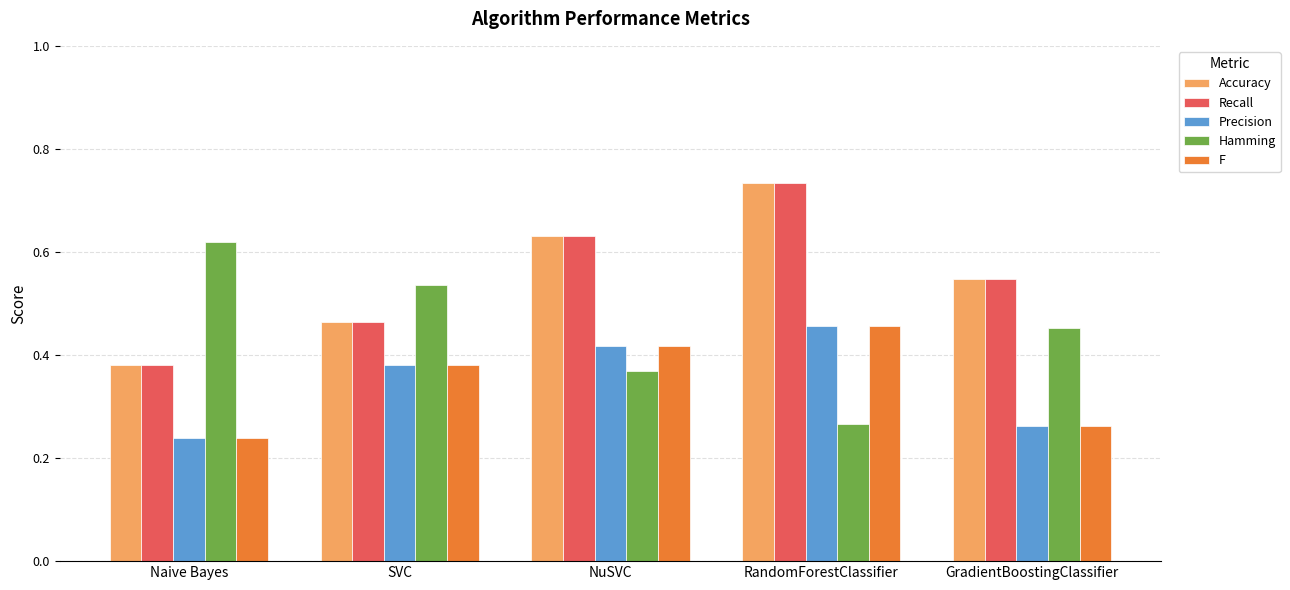

How many bars are there in each group?

5